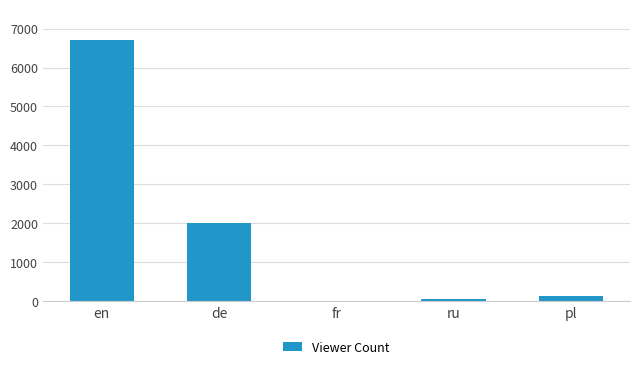

True or false: the data shows 2965 at de.

False